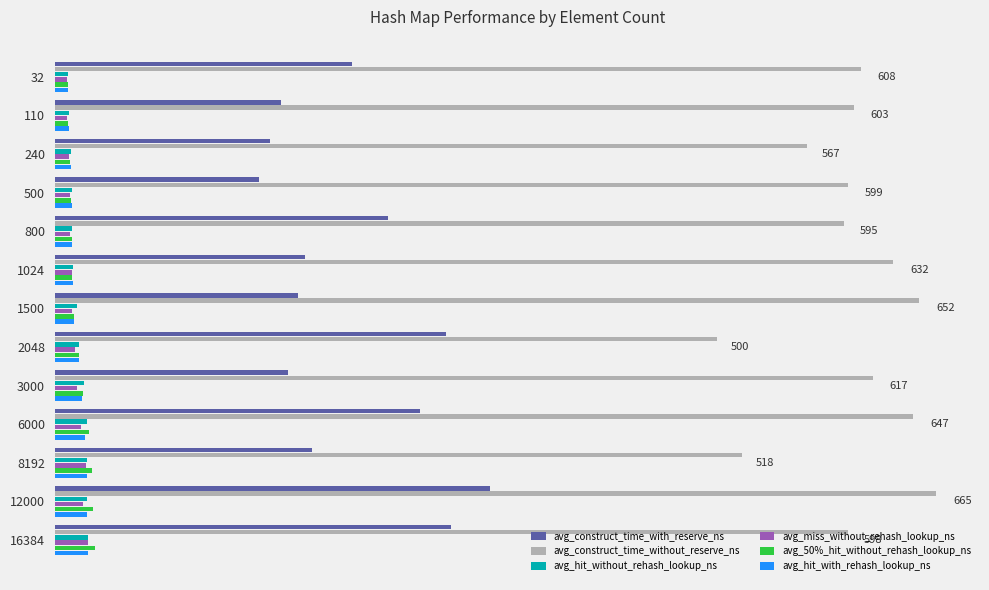

What is the sum of all avg_hit_without_rehash_lookup_ns values?

227.2